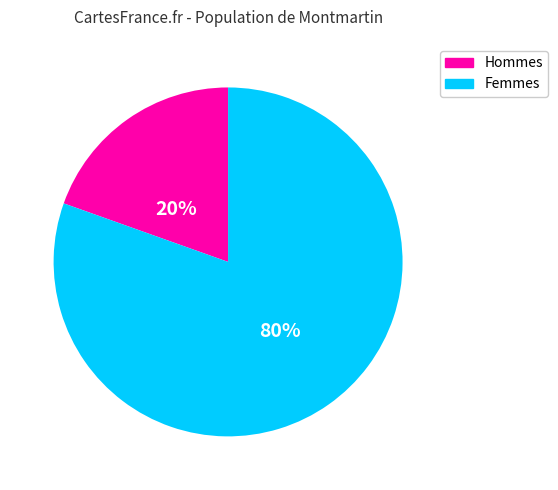

To the nearest percent, what is the average slice percentage?

50%